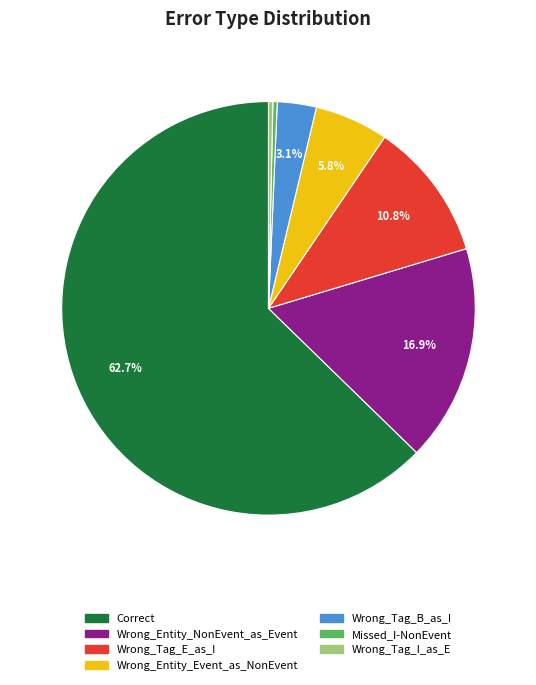

How many segments does this pie chart have?

7